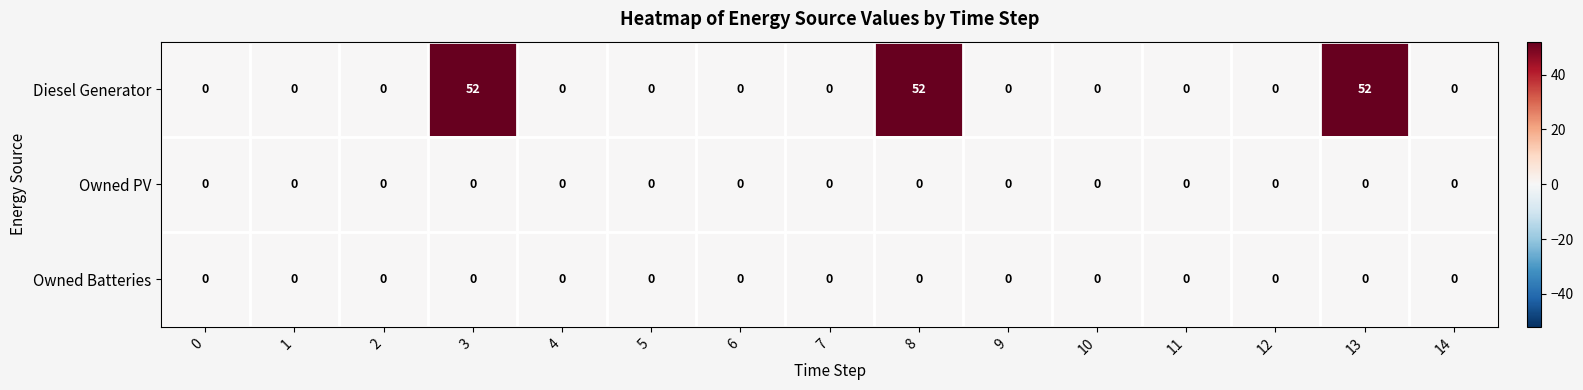

Which series has the widest spread of values?

Diesel Generator